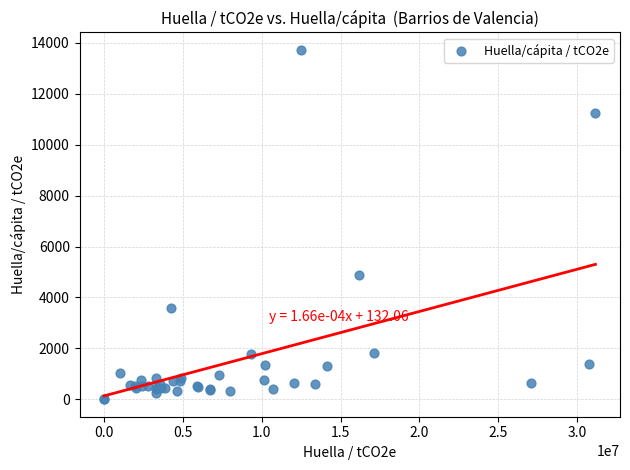

What Y value in the scatter plot is closest to 6862?

4897.3